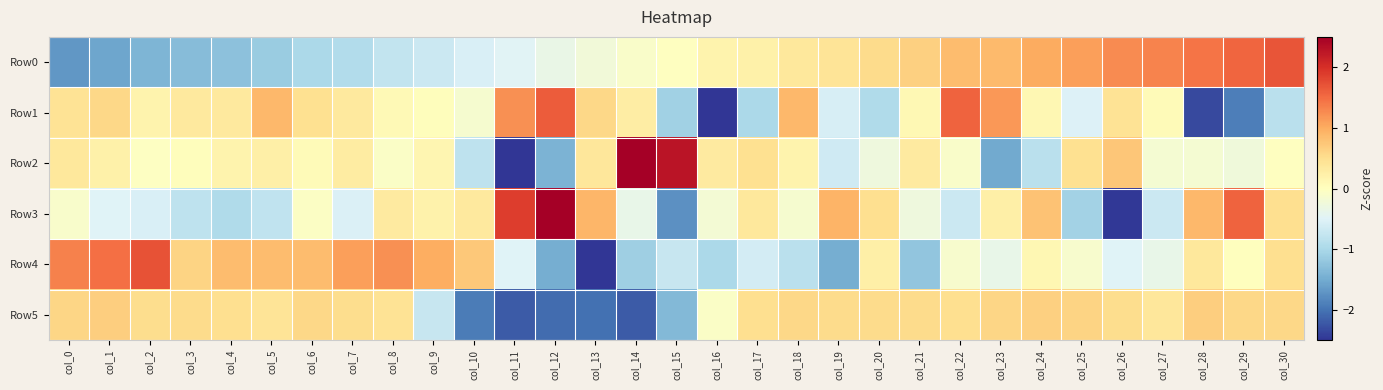

What is the difference between the highest and lowest values at col_22?

2.3